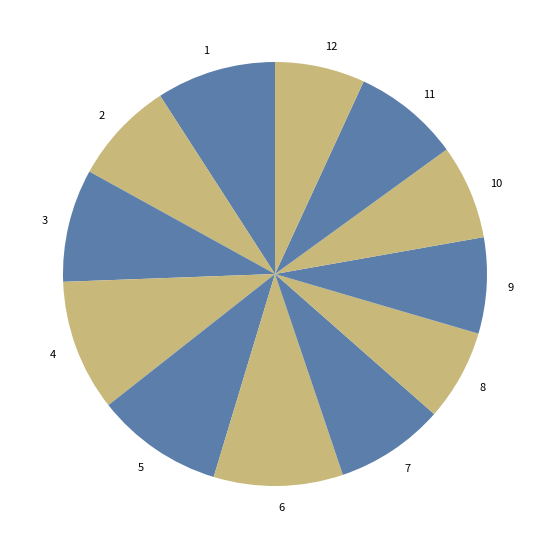

How many slices are in this pie chart?

12